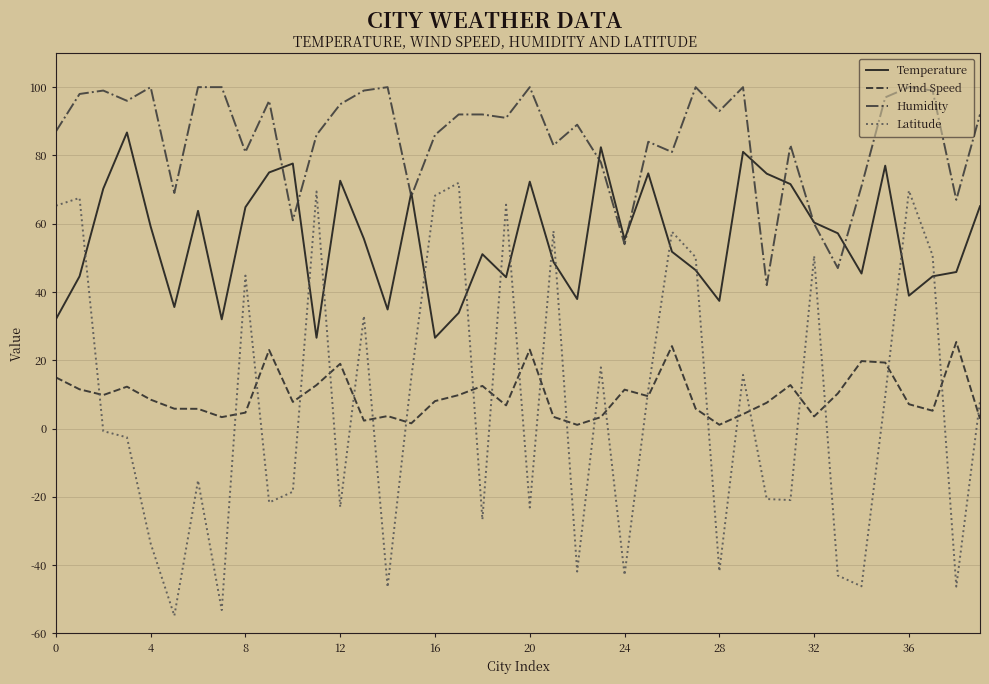

True or false: Latitude and Humidity cross at least once.

False